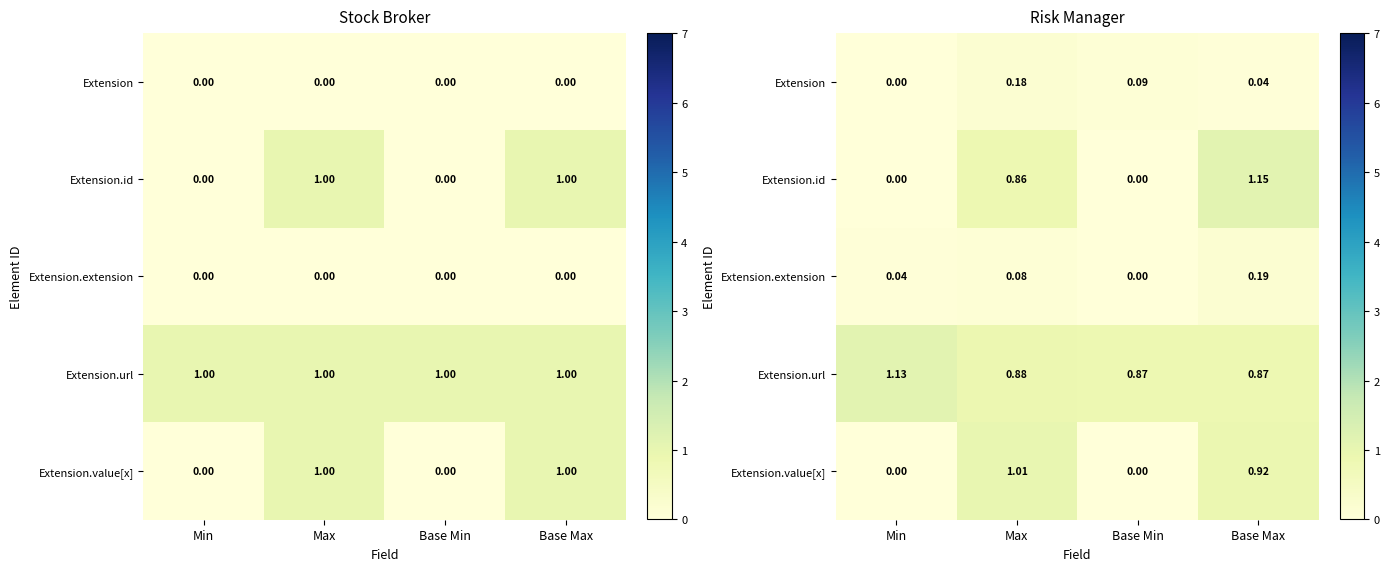

Which label corresponds to the smallest value in the chart?

Min